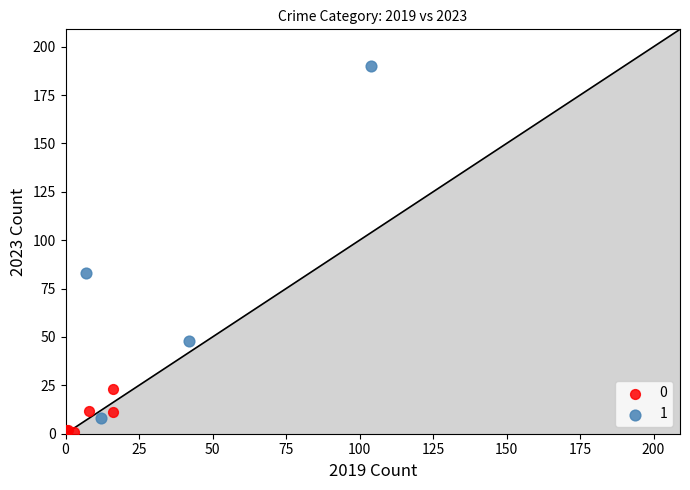

Which series has the widest spread of Y values?

1